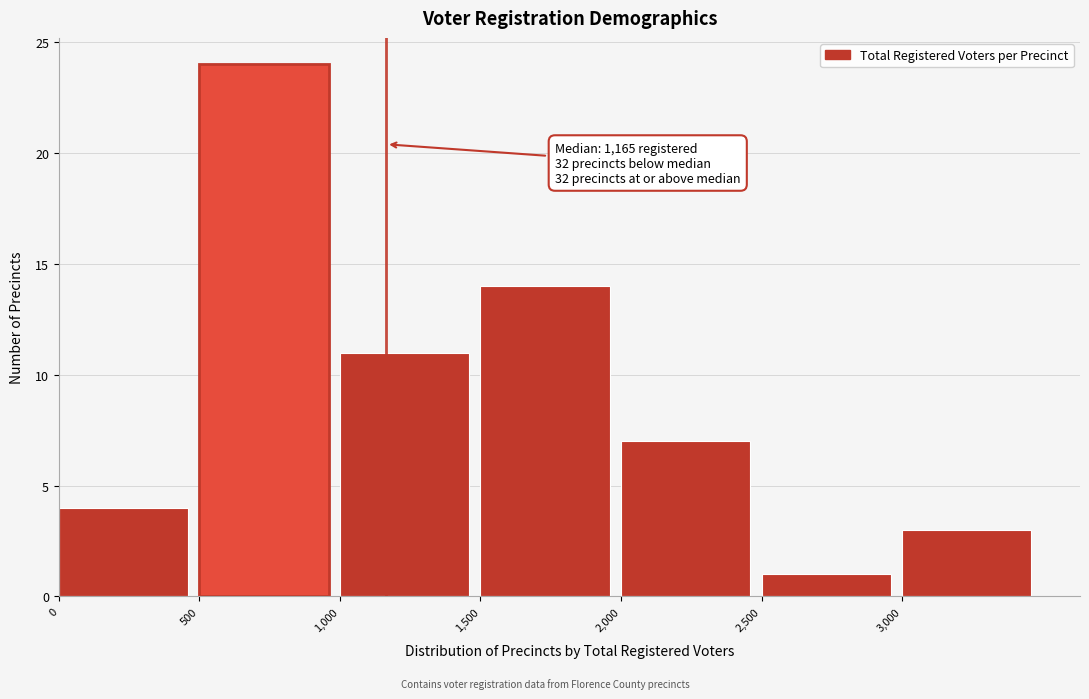

Over which range of the x-axis is the bar tallest?

500 to 1000